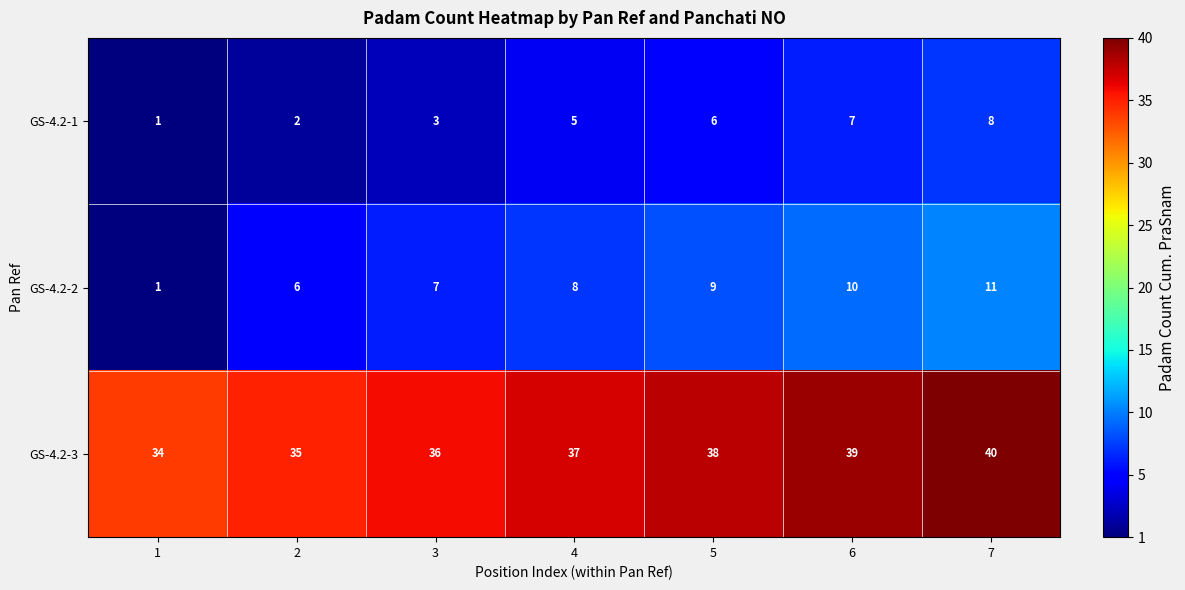

What is the spread (max minus min) of values at 4?

32